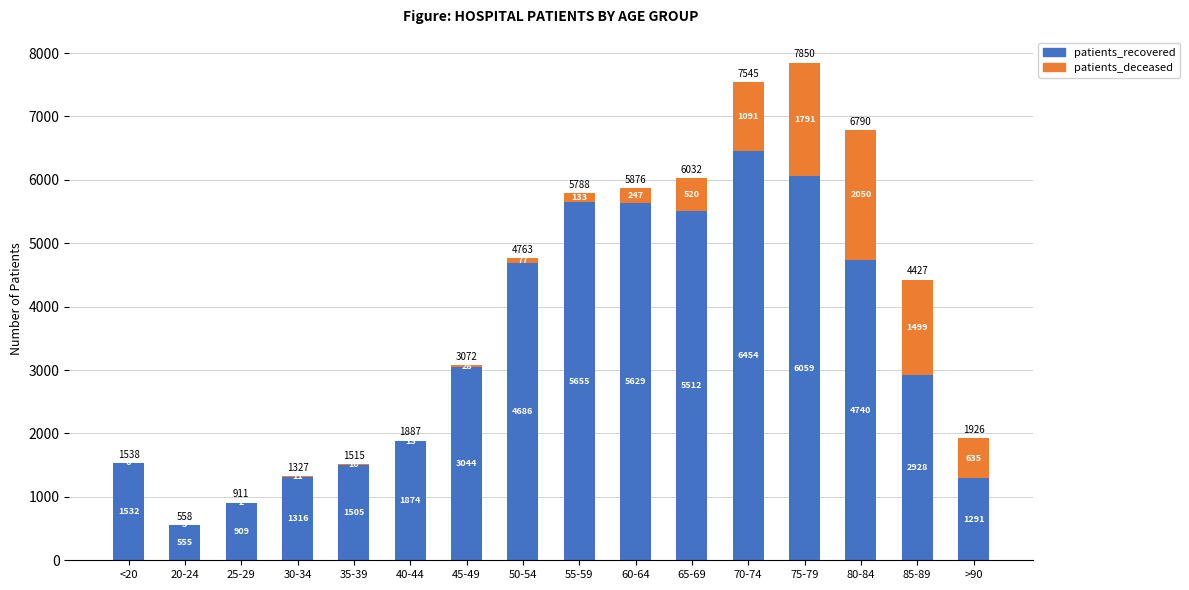

At which label does patients_recovered reach its peak?

70-74